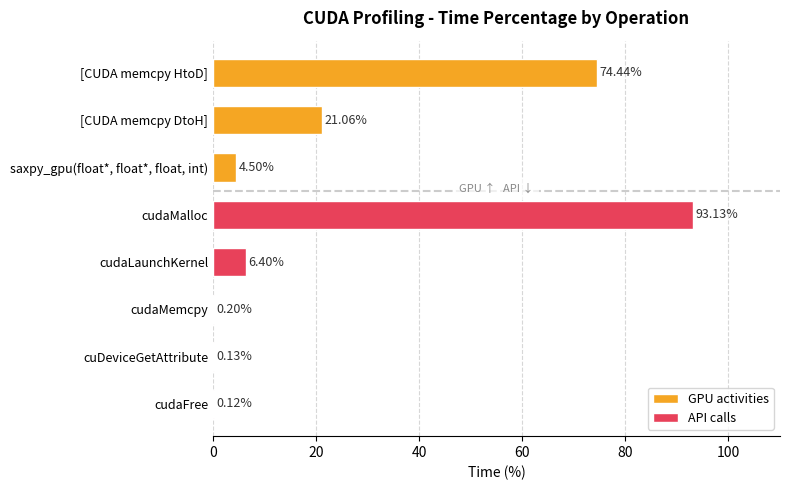

What is the value of the 1st bar from the left?

74.4